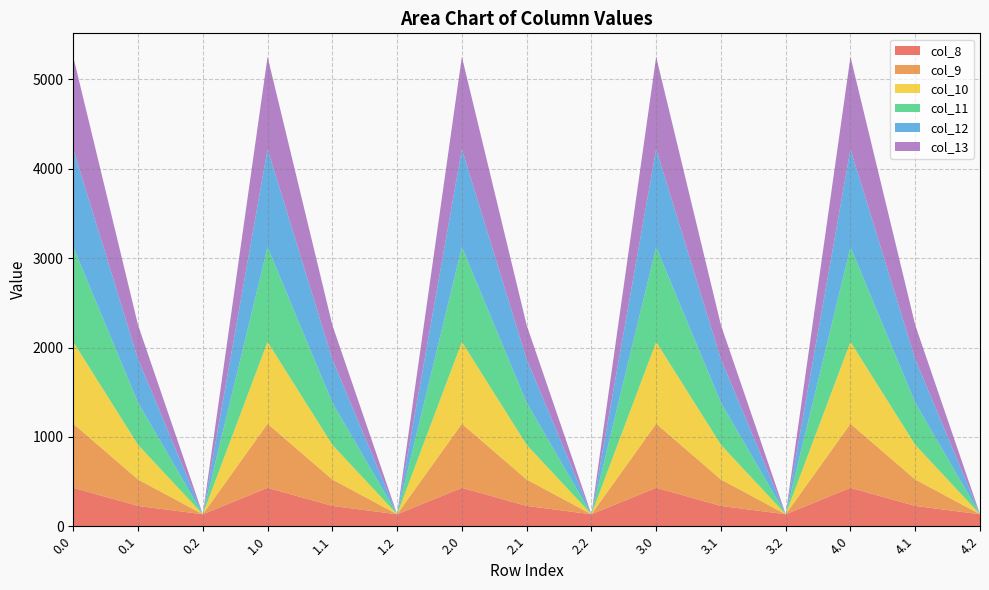

Reading left to right, list all the values displayed in this chart.

col_8: 0.0=430.3	0.1=227.5	0.2=134.2	1.0=430.3	1.1=227.5	1.2=134.2	2.0=430.3	2.1=227.5	2.2=134.2	3.0=430.3	3.1=227.5	3.2=134.2	4.0=430.3	4.1=227.5	4.2=134.2
col_9: 0.0=716.9	0.1=295.9	0.2=0.0	1.0=716.9	1.1=295.9	1.2=0.0	2.0=716.9	2.1=295.9	2.2=0.0	3.0=716.9	3.1=295.9	3.2=0.0	4.0=716.9	4.1=295.9	4.2=0.0
col_10: 0.0=916.2	0.1=388.1	0.2=0.0	1.0=916.2	1.1=388.1	1.2=0.0	2.0=916.2	2.1=388.1	2.2=0.0	3.0=916.2	3.1=388.1	3.2=0.0	4.0=916.2	4.1=388.1	4.2=0.0
col_11: 0.0=1060.3	0.1=471.7	0.2=0.0	1.0=1060.3	1.1=471.7	1.2=0.0	2.0=1060.3	2.1=471.7	2.2=0.0	3.0=1060.3	3.1=471.7	3.2=0.0	4.0=1060.3	4.1=471.7	4.2=0.0
col_12: 0.0=1096.7	0.1=485.4	0.2=0.0	1.0=1096.7	1.1=485.4	1.2=0.0	2.0=1096.7	2.1=485.4	2.2=0.0	3.0=1096.7	3.1=485.4	3.2=0.0	4.0=1096.7	4.1=485.4	4.2=0.0
col_13: 0.0=1032.9	0.1=382.7	0.2=0.0	1.0=1032.9	1.1=382.7	1.2=0.0	2.0=1032.9	2.1=382.7	2.2=0.0	3.0=1032.9	3.1=382.7	3.2=0.0	4.0=1032.9	4.1=382.7	4.2=0.0